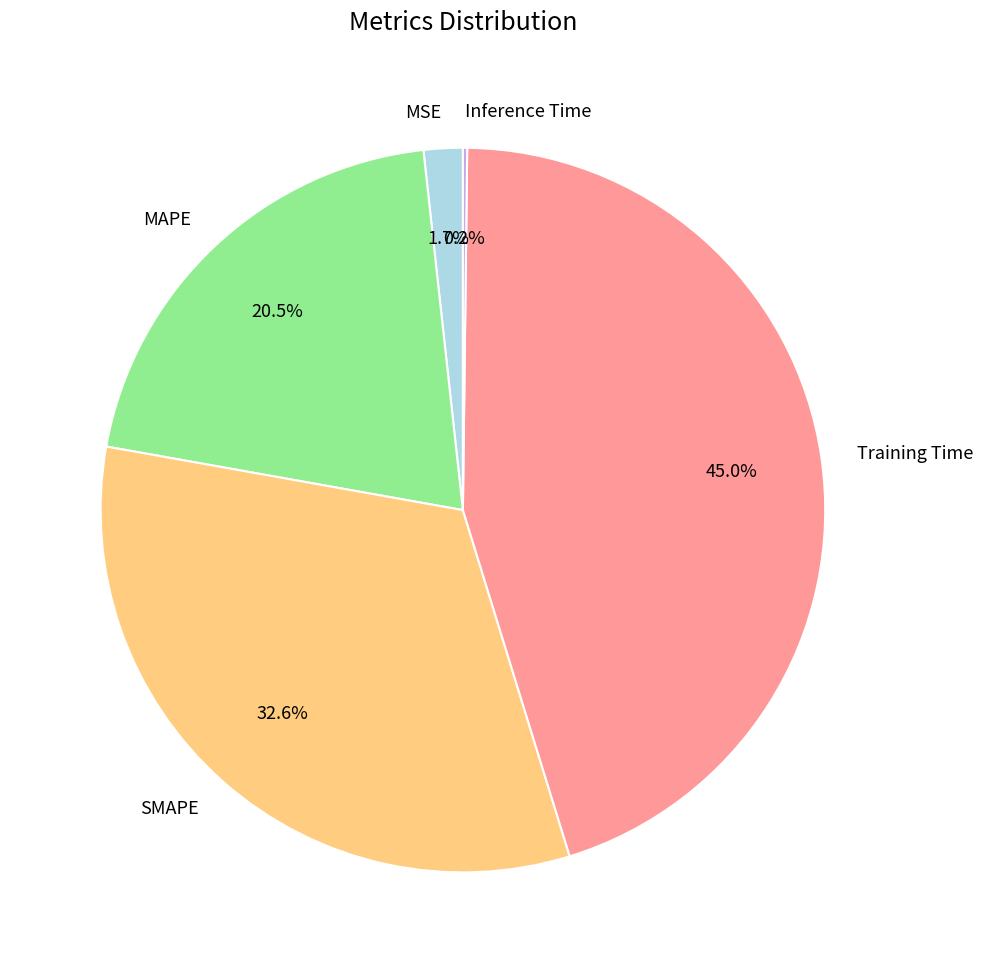

Is there any slice that represents more than half of the pie?

No